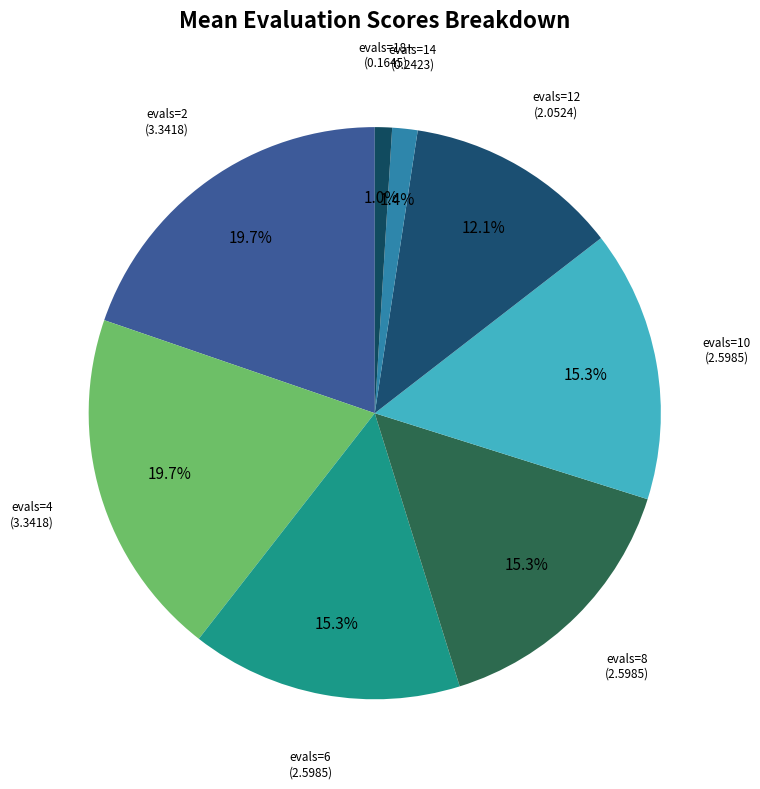

Do evals=8 and evals=4 together represent more than half of the pie?

No